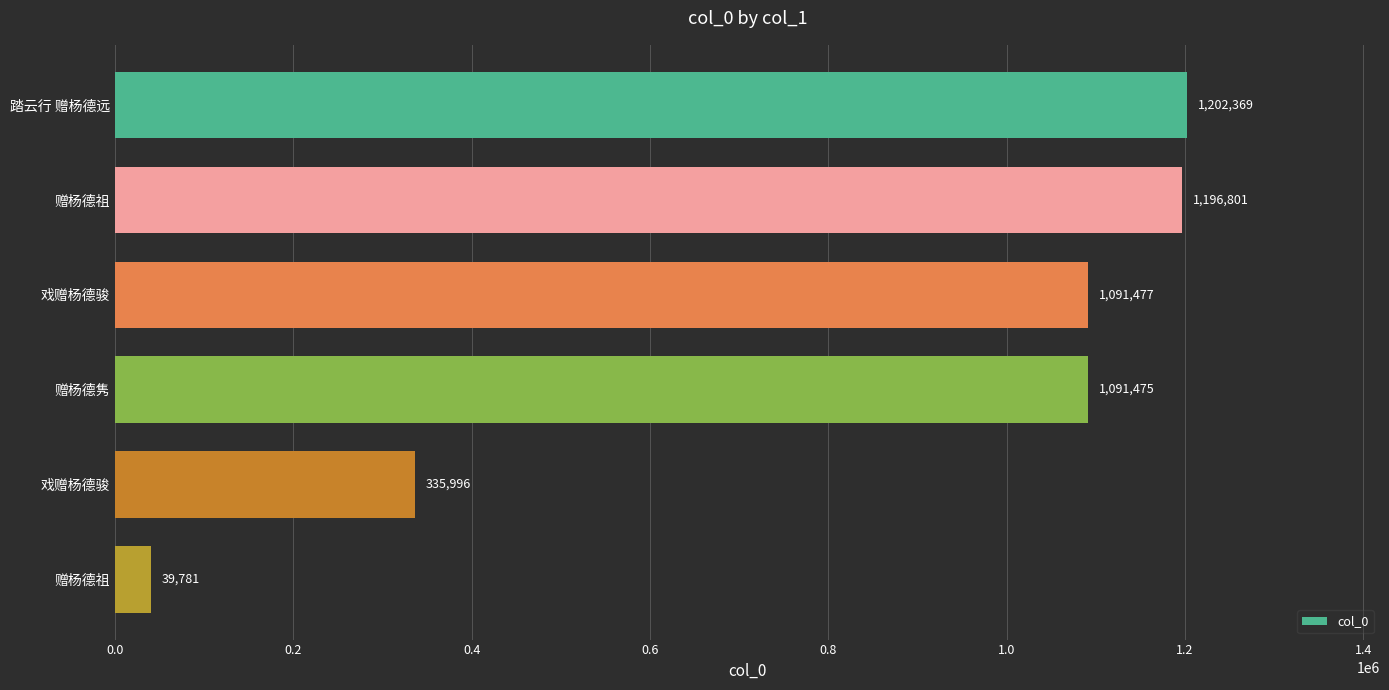

What is the difference between the maximum and minimum values?

1162588